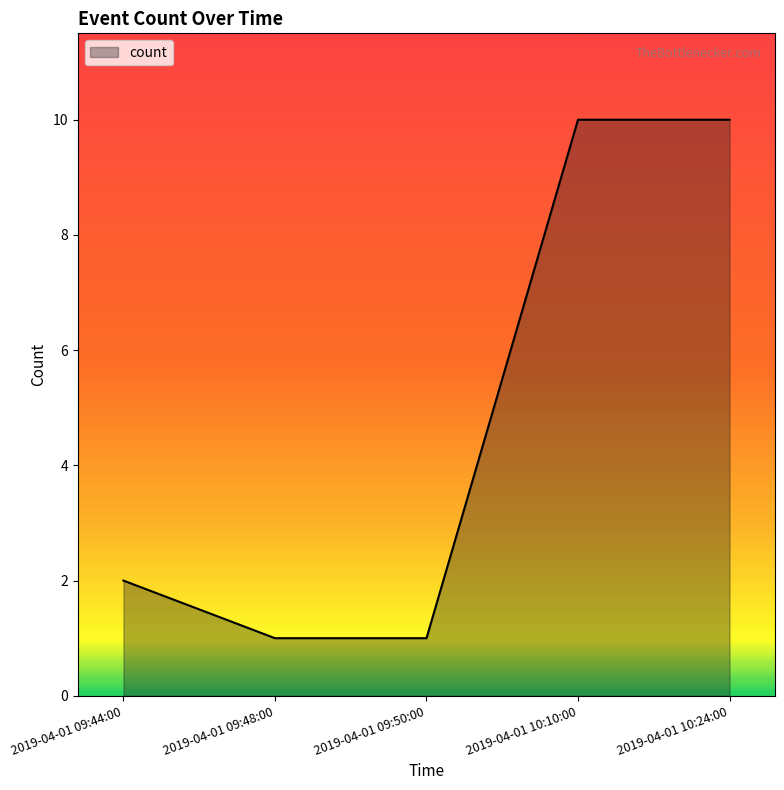

What is the sum of all values?

24